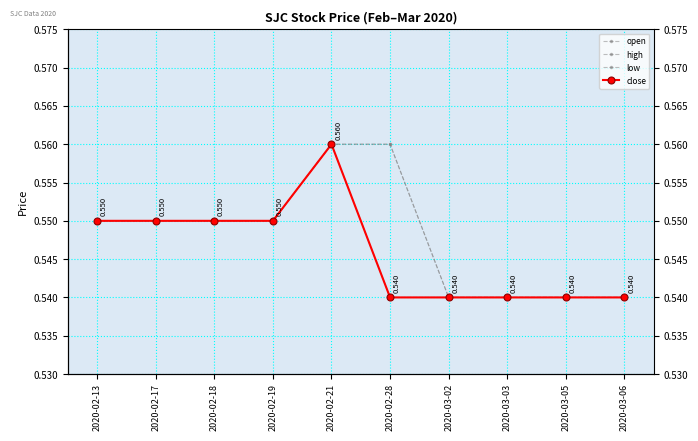

Between 2020-02-13 and 2020-03-06, which series saw the biggest shift?

open